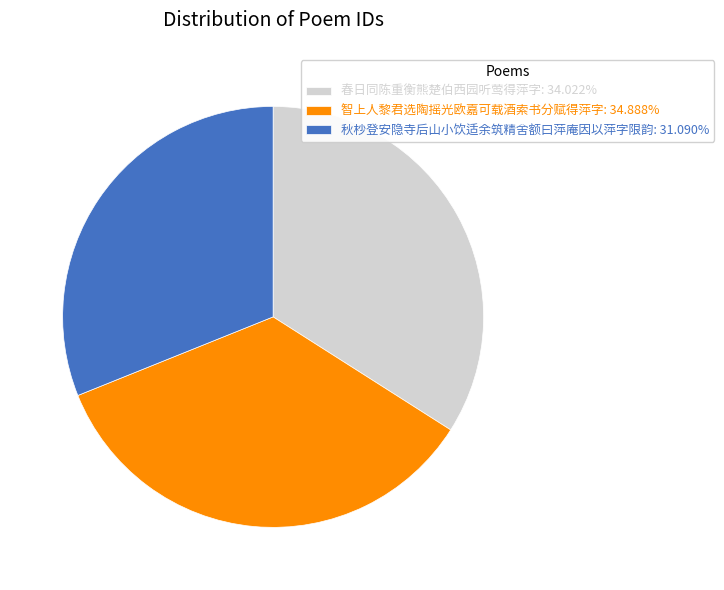

Do 秋杪登安隐寺后山小饮适余筑精舍额曰萍庵因以萍字限韵: 31.090% and 春日同陈重衡熊楚伯西园听莺得萍字: 34.022% together represent more than half of the pie?

Yes